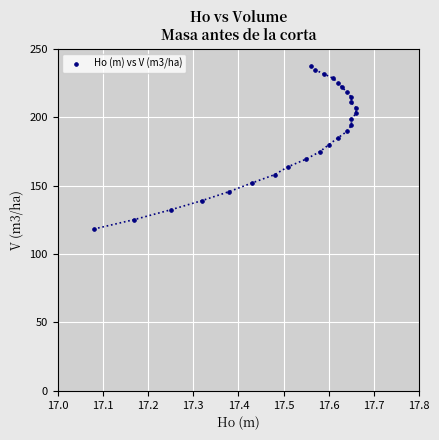

What is the range of Y values (max minus min)?

119.1